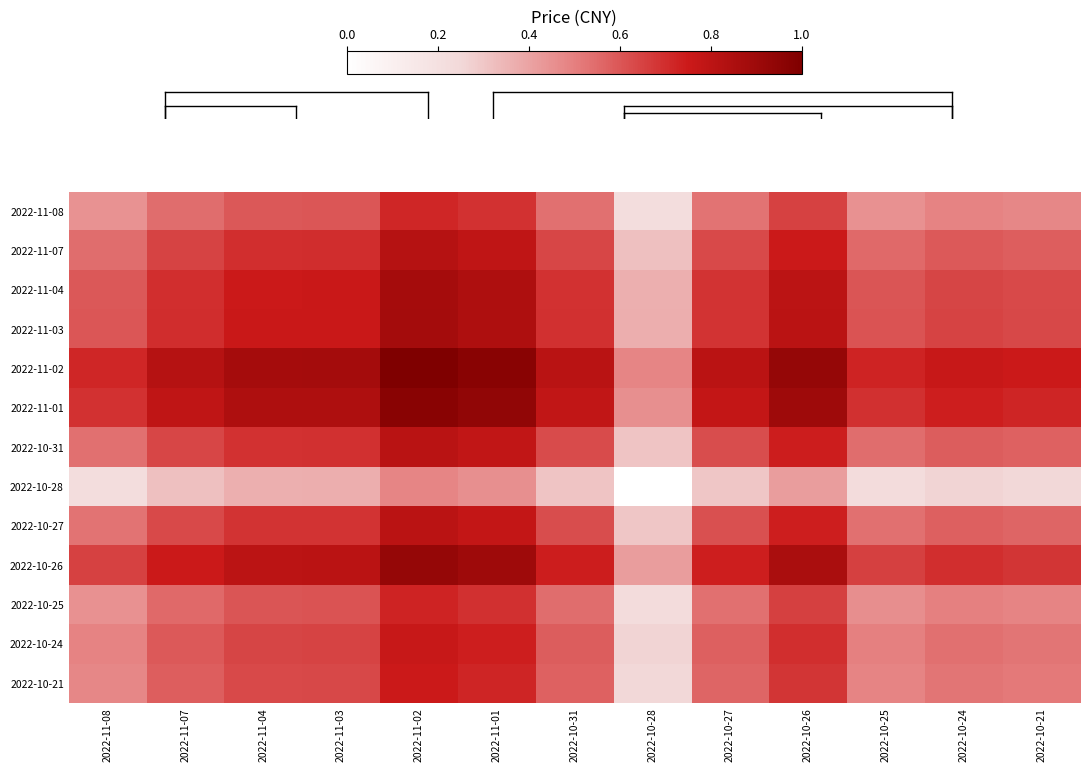

Reading left to right, list all the values displayed in this chart.

2022-11-08: 2022-11-08=0.4	2022-11-07=0.5	2022-11-04=0.6	2022-11-03=0.6	2022-11-02=0.7	2022-11-01=0.7	2022-10-31=0.5	2022-10-28=0.2	2022-10-27=0.5	2022-10-26=0.6	2022-10-25=0.5	2022-10-24=0.5	2022-10-21=0.5
2022-11-07: 2022-11-08=0.5	2022-11-07=0.6	2022-11-04=0.7	2022-11-03=0.7	2022-11-02=0.8	2022-11-01=0.8	2022-10-31=0.6	2022-10-28=0.3	2022-10-27=0.6	2022-10-26=0.8	2022-10-25=0.6	2022-10-24=0.6	2022-10-21=0.6
2022-11-04: 2022-11-08=0.6	2022-11-07=0.7	2022-11-04=0.8	2022-11-03=0.8	2022-11-02=0.9	2022-11-01=0.8	2022-10-31=0.7	2022-10-28=0.4	2022-10-27=0.7	2022-10-26=0.8	2022-10-25=0.6	2022-10-24=0.6	2022-10-21=0.6
2022-11-03: 2022-11-08=0.6	2022-11-07=0.7	2022-11-04=0.8	2022-11-03=0.8	2022-11-02=0.9	2022-11-01=0.8	2022-10-31=0.7	2022-10-28=0.4	2022-10-27=0.7	2022-10-26=0.8	2022-10-25=0.6	2022-10-24=0.6	2022-10-21=0.6
2022-11-02: 2022-11-08=0.7	2022-11-07=0.8	2022-11-04=0.9	2022-11-03=0.9	2022-11-02=1.0	2022-11-01=1.0	2022-10-31=0.8	2022-10-28=0.5	2022-10-27=0.8	2022-10-26=0.9	2022-10-25=0.7	2022-10-24=0.8	2022-10-21=0.8
2022-11-01: 2022-11-08=0.7	2022-11-07=0.8	2022-11-04=0.8	2022-11-03=0.8	2022-11-02=1.0	2022-11-01=0.9	2022-10-31=0.8	2022-10-28=0.5	2022-10-27=0.8	2022-10-26=0.9	2022-10-25=0.7	2022-10-24=0.7	2022-10-21=0.7
2022-10-31: 2022-11-08=0.5	2022-11-07=0.6	2022-11-04=0.7	2022-11-03=0.7	2022-11-02=0.8	2022-11-01=0.8	2022-10-31=0.6	2022-10-28=0.3	2022-10-27=0.6	2022-10-26=0.7	2022-10-25=0.5	2022-10-24=0.6	2022-10-21=0.6
2022-10-28: 2022-11-08=0.2	2022-11-07=0.3	2022-11-04=0.4	2022-11-03=0.4	2022-11-02=0.5	2022-11-01=0.5	2022-10-31=0.3	2022-10-28=0.0	2022-10-27=0.3	2022-10-26=0.4	2022-10-25=0.2	2022-10-24=0.3	2022-10-21=0.3
2022-10-27: 2022-11-08=0.5	2022-11-07=0.6	2022-11-04=0.7	2022-11-03=0.7	2022-11-02=0.8	2022-11-01=0.8	2022-10-31=0.6	2022-10-28=0.3	2022-10-27=0.6	2022-10-26=0.7	2022-10-25=0.5	2022-10-24=0.6	2022-10-21=0.6
2022-10-26: 2022-11-08=0.6	2022-11-07=0.8	2022-11-04=0.8	2022-11-03=0.8	2022-11-02=0.9	2022-11-01=0.9	2022-10-31=0.7	2022-10-28=0.4	2022-10-27=0.7	2022-10-26=0.9	2022-10-25=0.7	2022-10-24=0.7	2022-10-21=0.7
2022-10-25: 2022-11-08=0.5	2022-11-07=0.6	2022-11-04=0.6	2022-11-03=0.6	2022-11-02=0.7	2022-11-01=0.7	2022-10-31=0.5	2022-10-28=0.2	2022-10-27=0.5	2022-10-26=0.7	2022-10-25=0.5	2022-10-24=0.5	2022-10-21=0.5
2022-10-24: 2022-11-08=0.5	2022-11-07=0.6	2022-11-04=0.6	2022-11-03=0.6	2022-11-02=0.8	2022-11-01=0.7	2022-10-31=0.6	2022-10-28=0.3	2022-10-27=0.6	2022-10-26=0.7	2022-10-25=0.5	2022-10-24=0.5	2022-10-21=0.5
2022-10-21: 2022-11-08=0.5	2022-11-07=0.6	2022-11-04=0.6	2022-11-03=0.6	2022-11-02=0.8	2022-11-01=0.7	2022-10-31=0.6	2022-10-28=0.3	2022-10-27=0.6	2022-10-26=0.7	2022-10-25=0.5	2022-10-24=0.5	2022-10-21=0.5